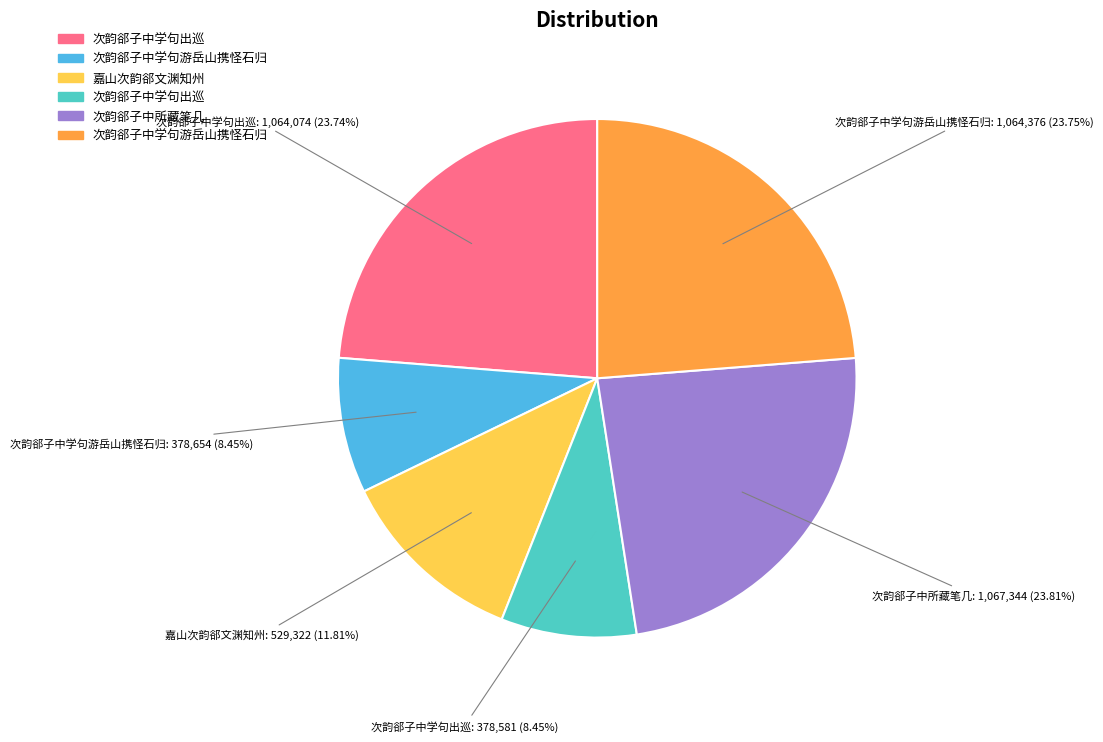

Is there a majority slice in this chart?

No